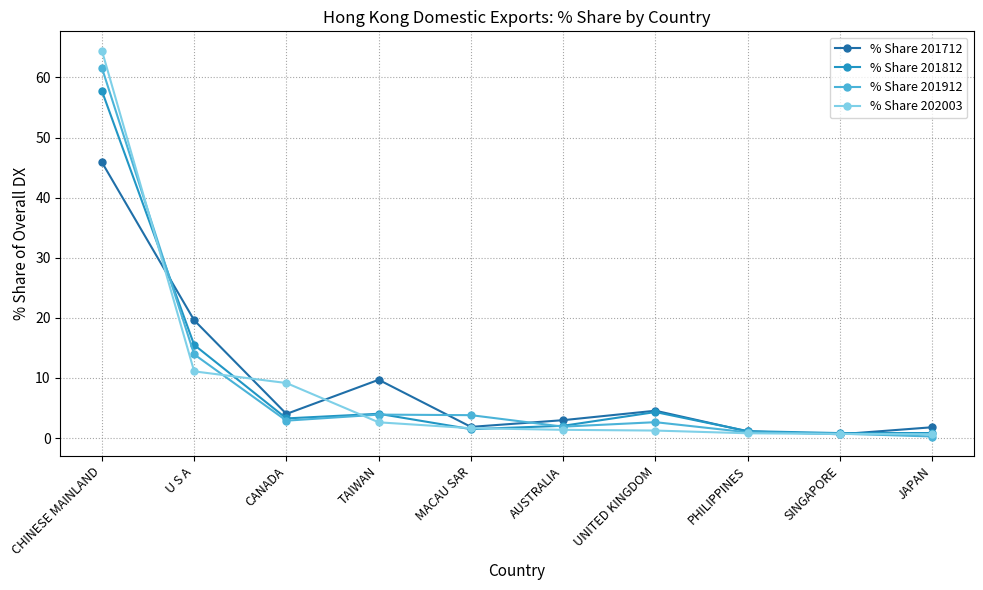

List the series in order of their peak value, highest first.

% Share 202003, % Share 201912, % Share 201812, % Share 201712